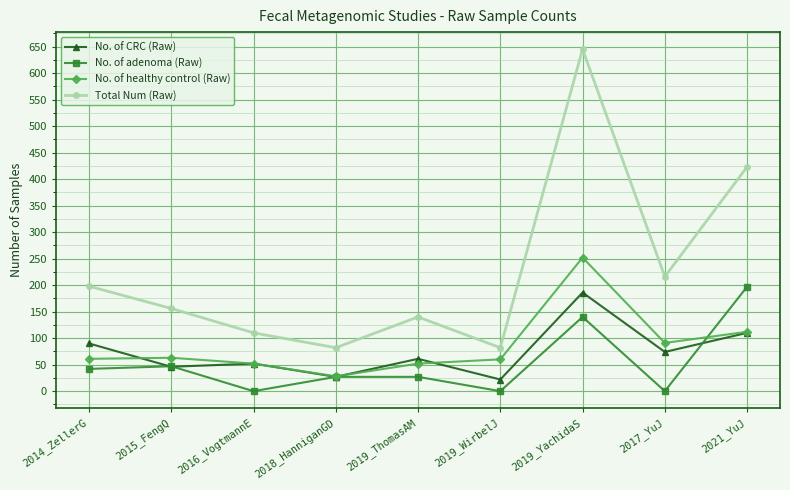

True or false: No. of CRC (Raw) and Total Num (Raw) intersect in this chart.

False